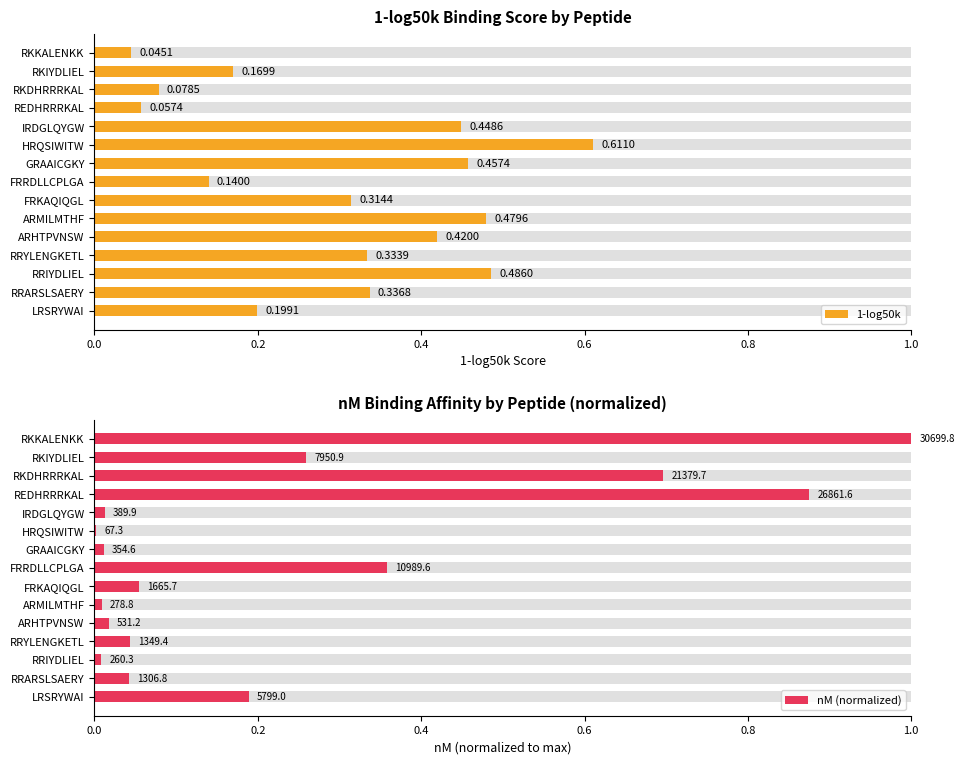

Reading right to left, list all the values displayed in this chart.

1-log50k: 0.0	0.2	0.1	0.1	0.4	0.6	0.5	0.1	0.3	0.5	0.4	0.3	0.5	0.3	0.2
nM (normalized): 1.0	0.3	0.7	0.9	0.0	0.0	0.0	0.4	0.1	0.0	0.0	0.0	0.0	0.0	0.2